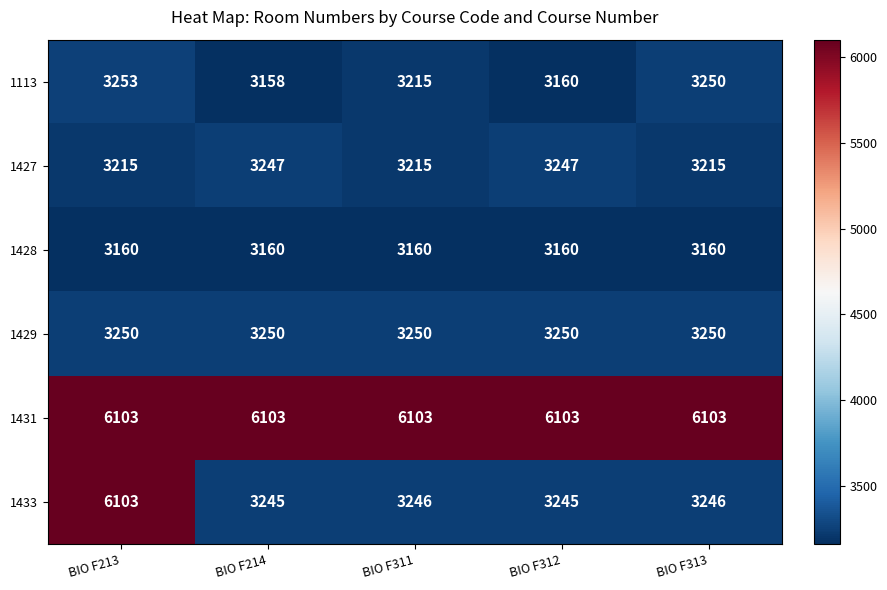

Which series has the largest total across all categories?

1431